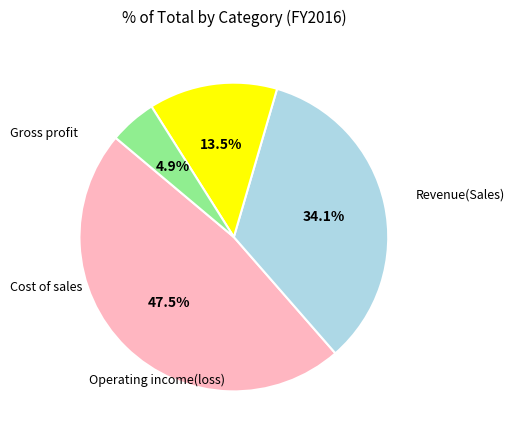

Does any single category account for the majority?

No